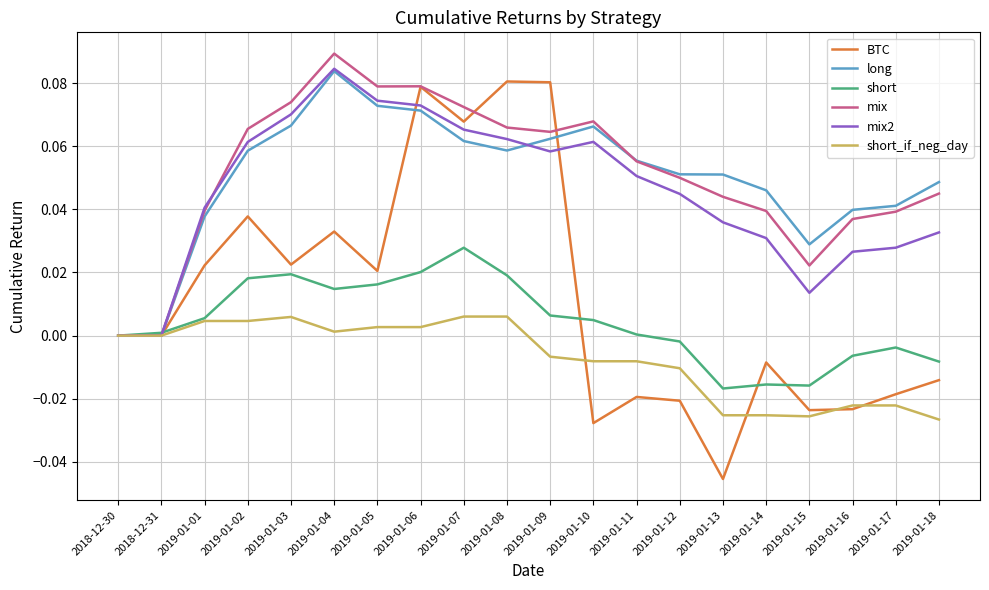

How many distinct data groups are displayed?

6